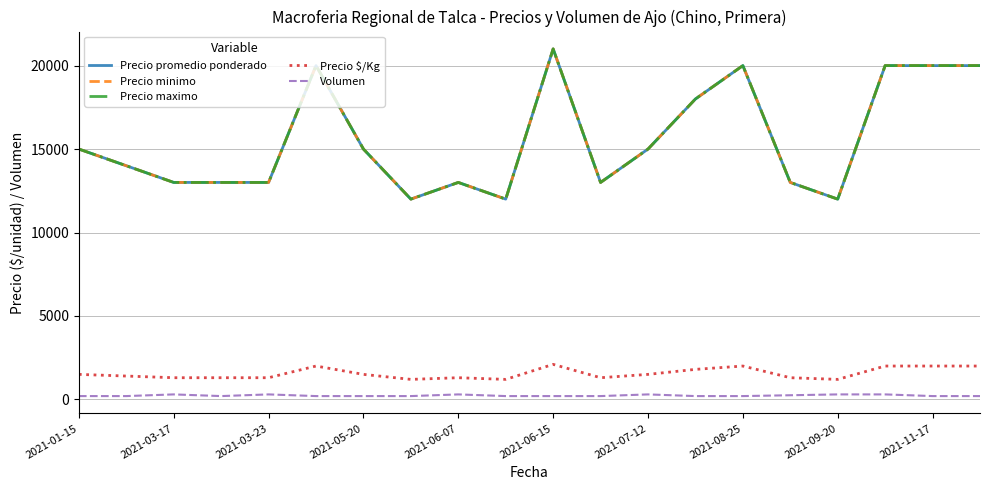

Does the chart have visible grid lines?

Yes